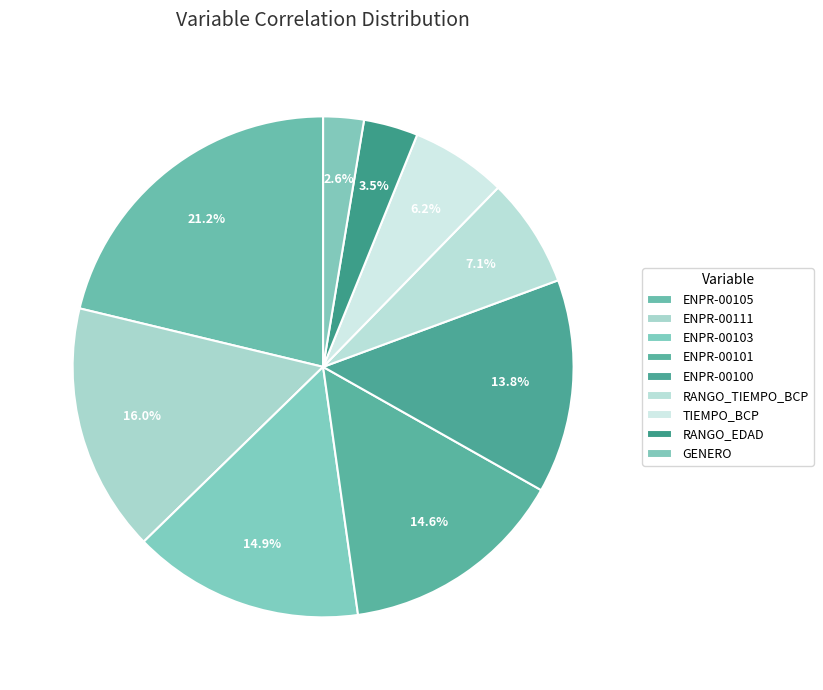

How many segments does this pie chart have?

9